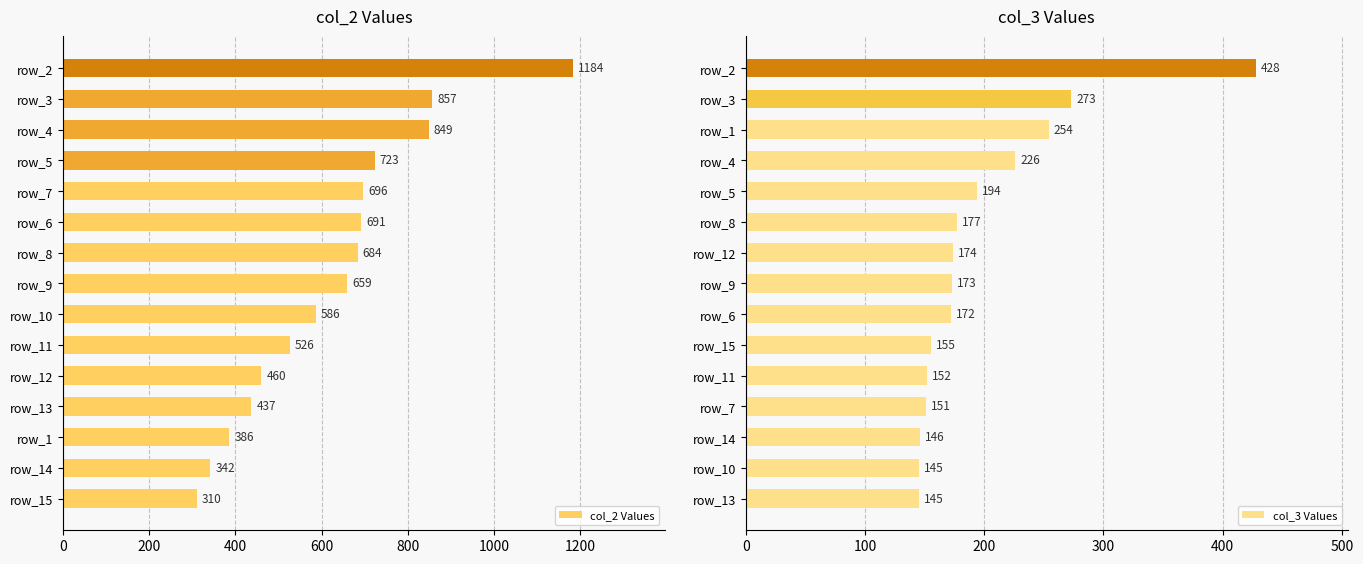

What position from the right is 10?

5